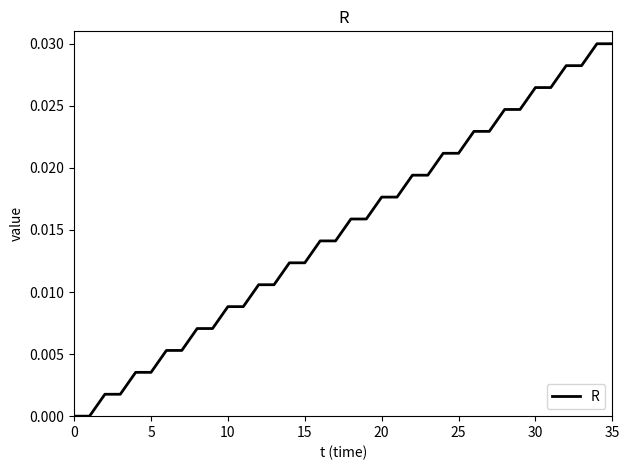

Does the chart display data point markers on the line(s)?

No